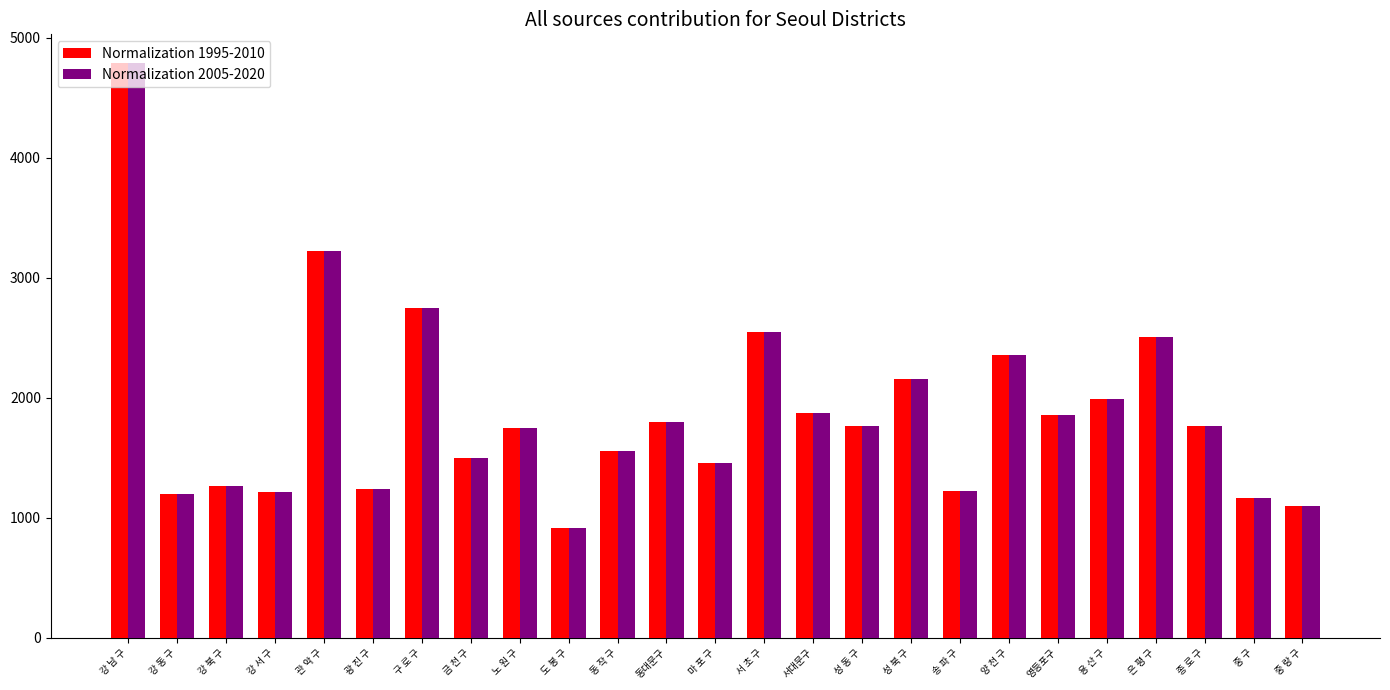

Count the number of data series in this chart.

2